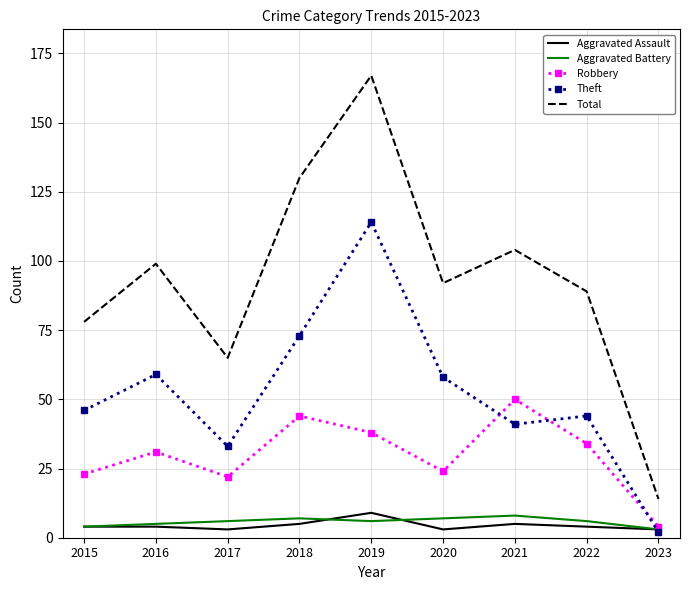

What is the greatest value displayed?

167